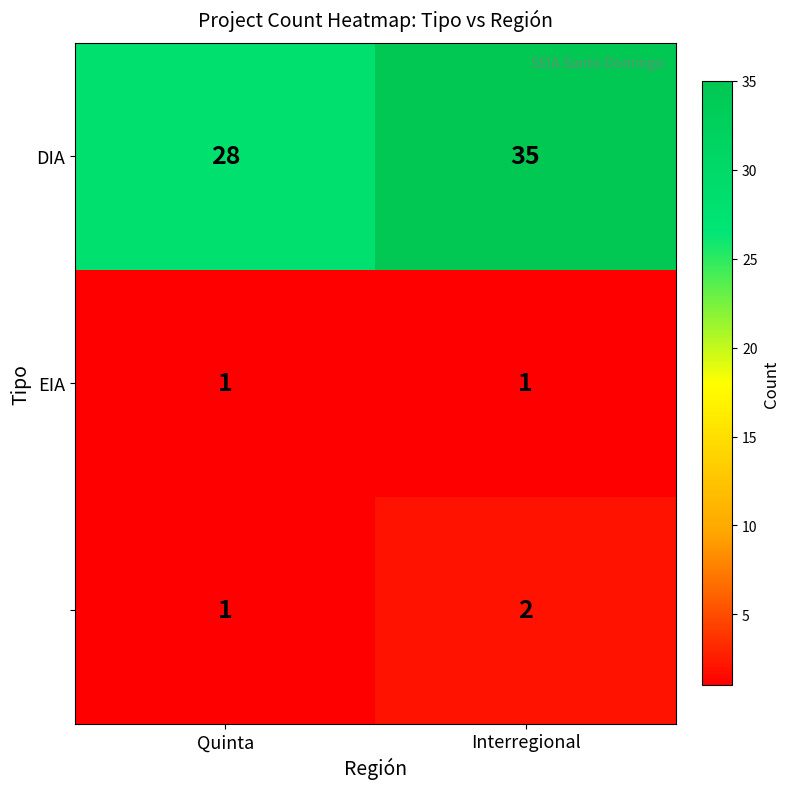

Which label corresponds to the largest value in the chart?

Interregional